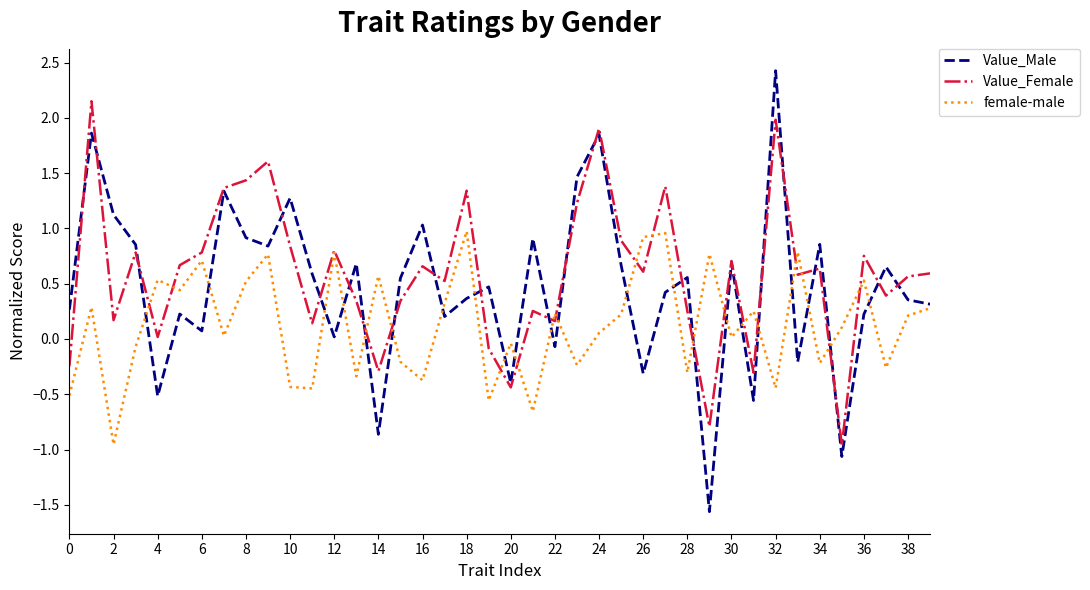

In Value_Male, how many points are higher than both neighbors (excluding endpoints)?

14